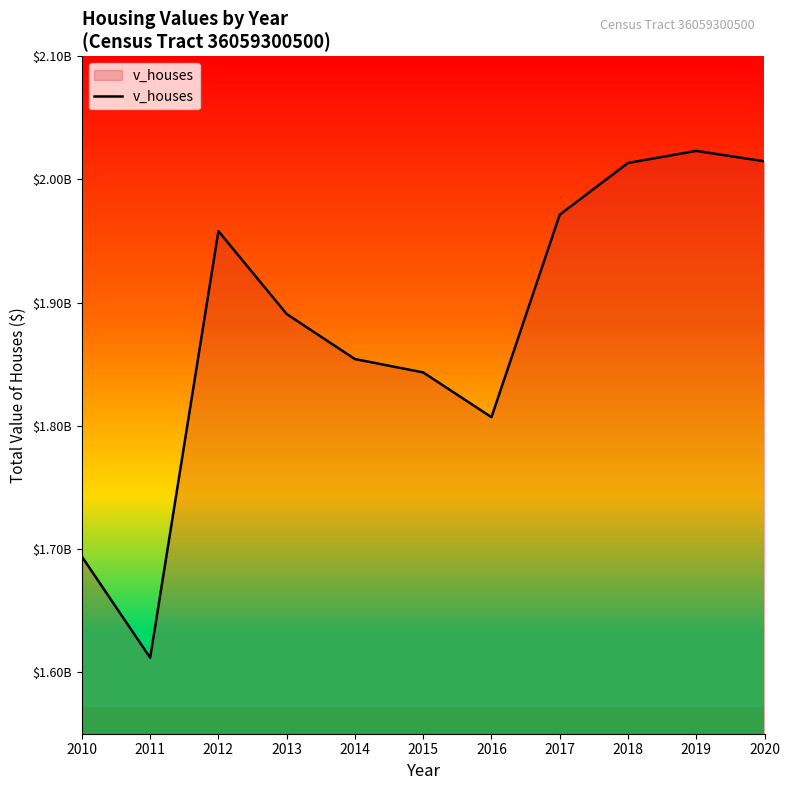

Does the chart display data point markers on the line(s)?

No